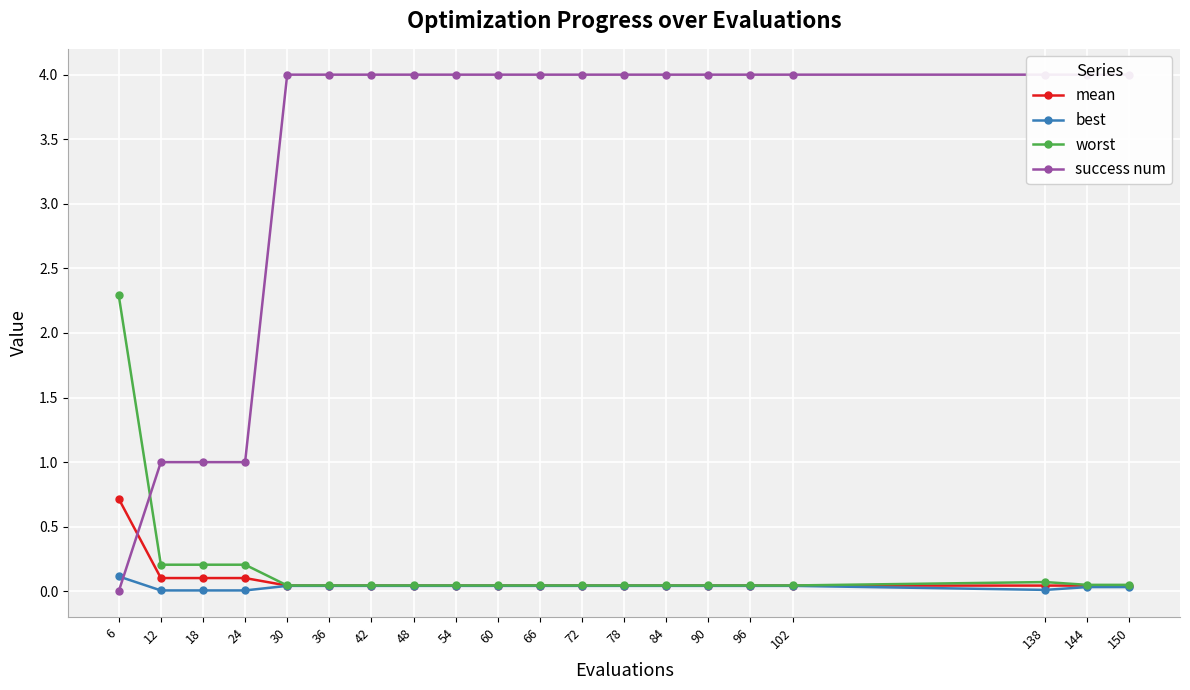

What is the average value of the worst series?

0.2